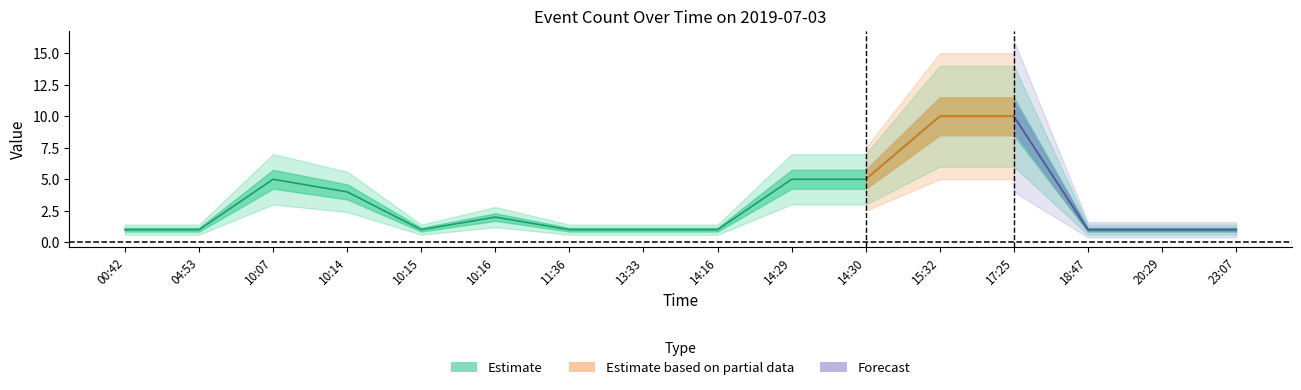

True or false: Estimate and Estimate based on partial data intersect in this chart.

False